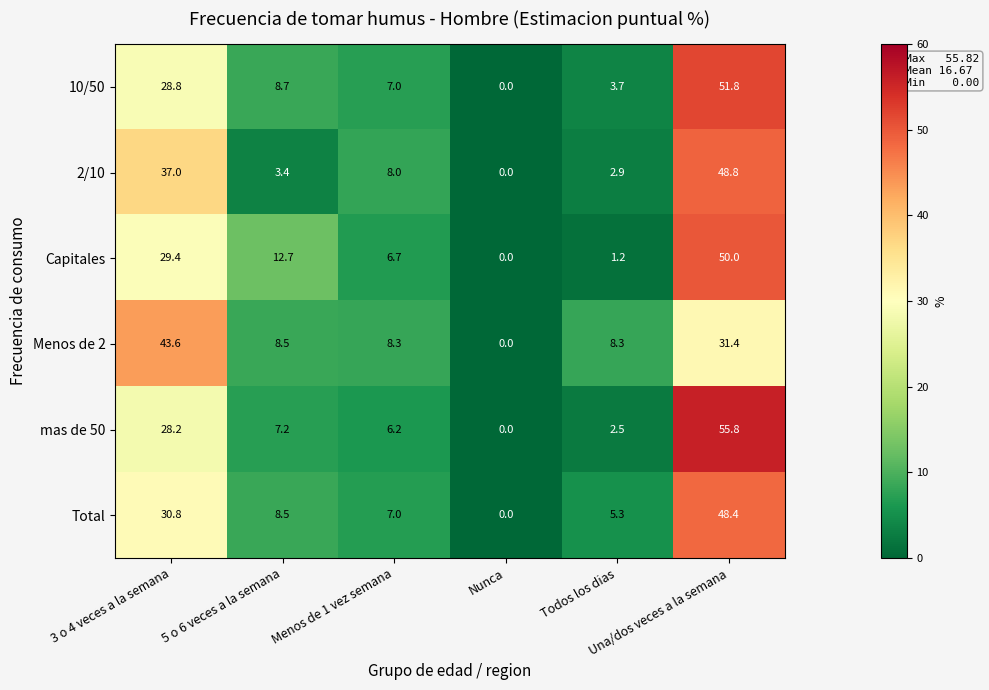

What is the sum of all Total values?

100.0